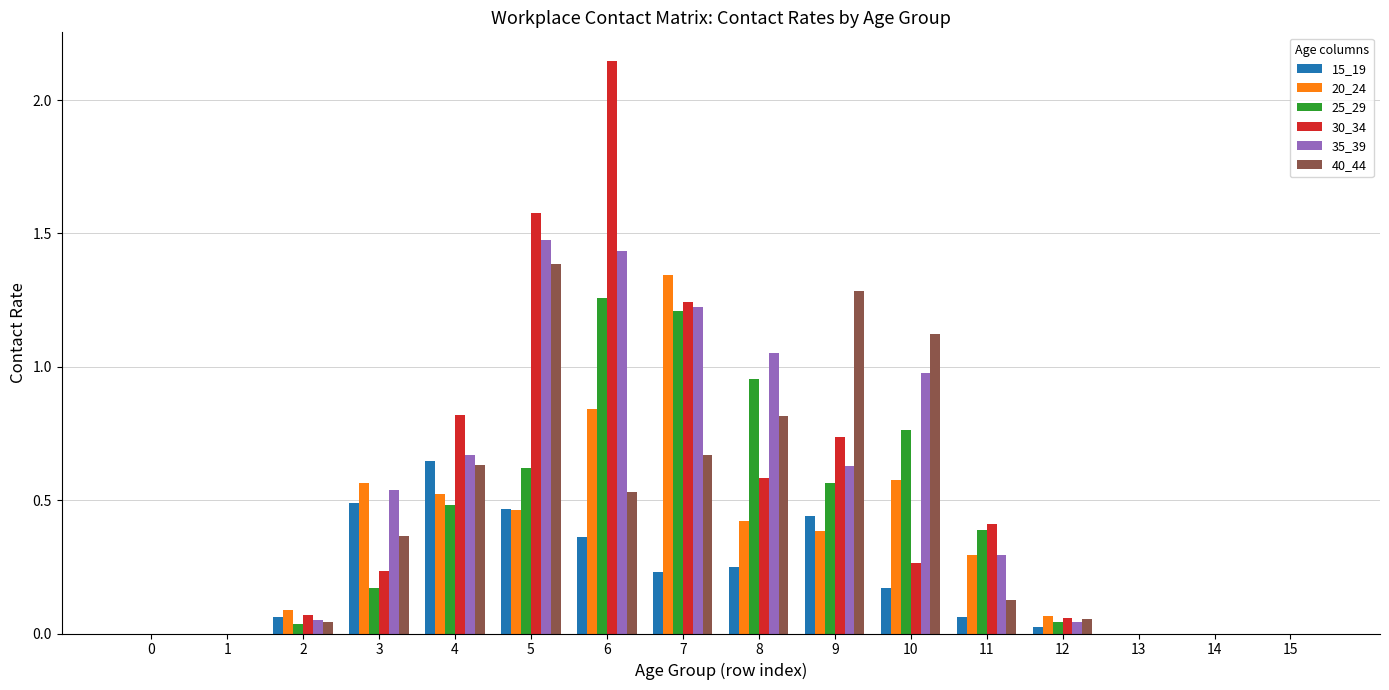

What is the sum of all 15_19 values?

3.2